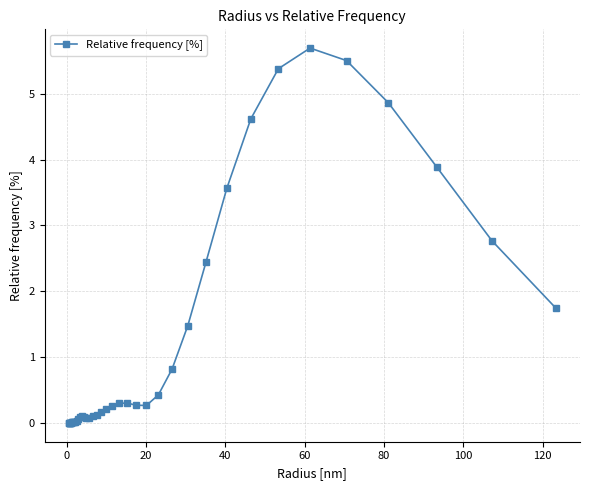

What is the maximum value shown in the chart?

5.7